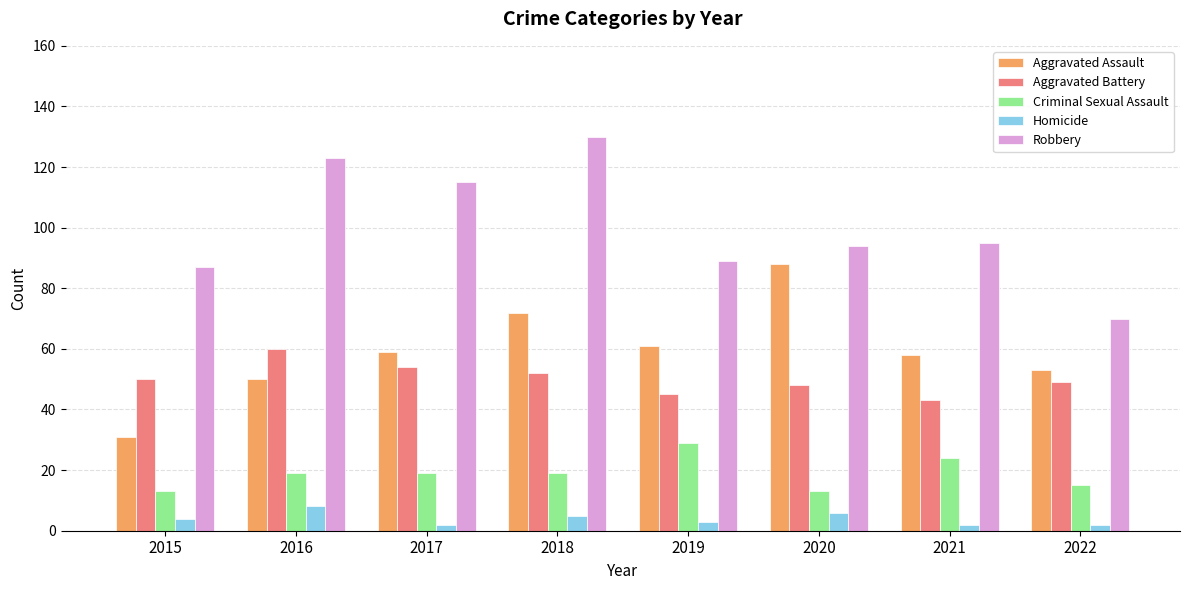

How many bars are there in each group?

5